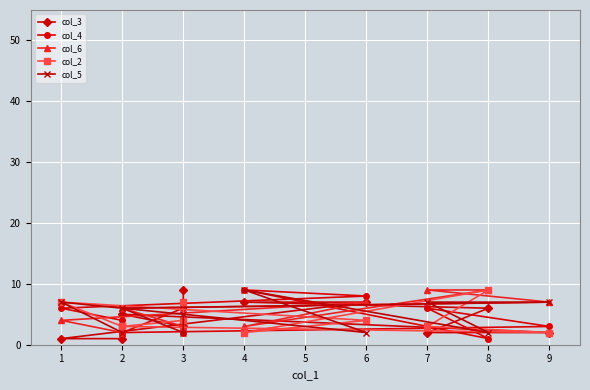

Which series has the widest spread of values?

col_3